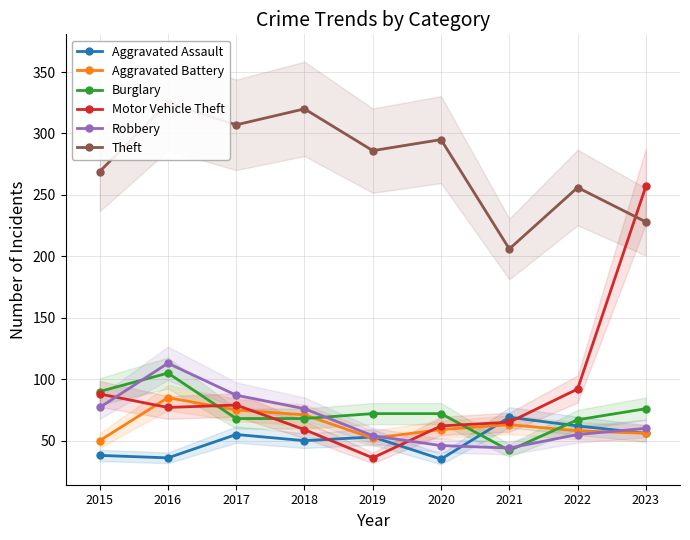

Between 2015 and 2017, which is larger?

2017